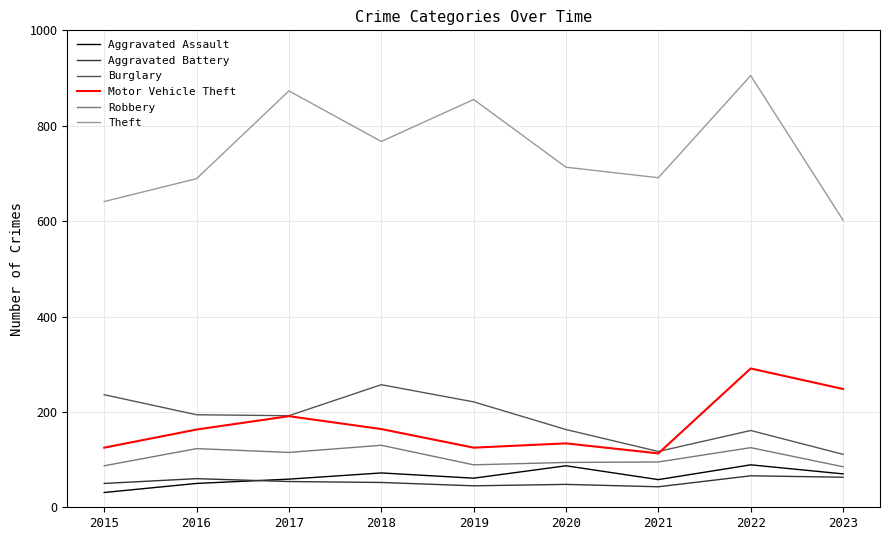

The Burglary series shows 194 at 2016. True or false?

True